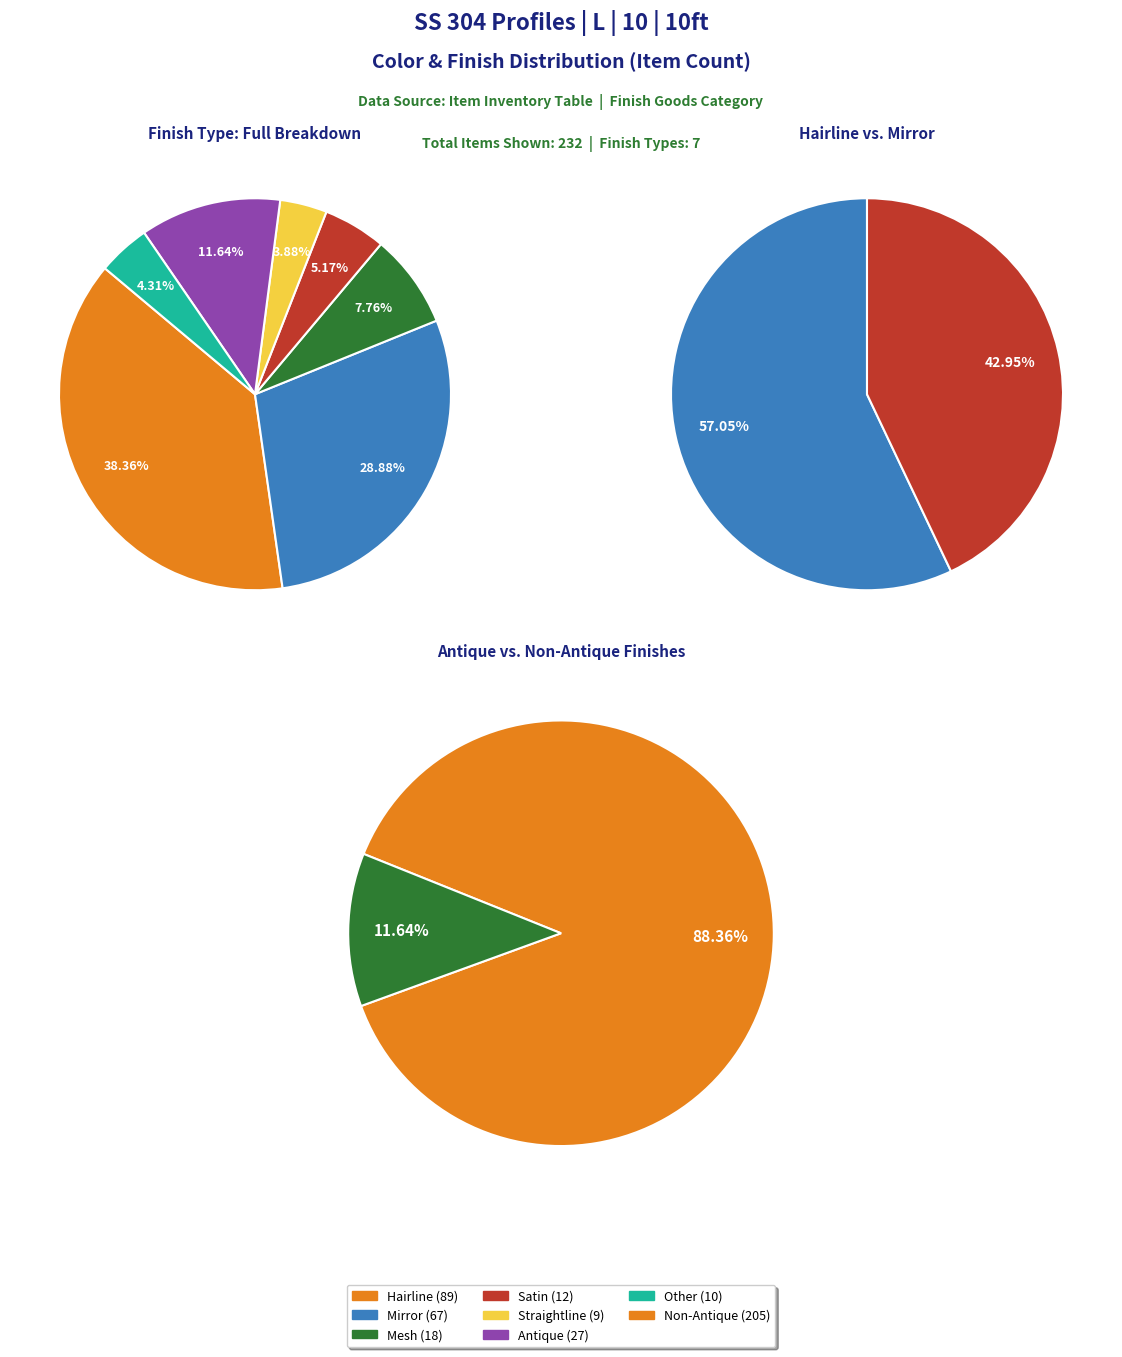

True or false: Satin accounts for 5% of the total.

True